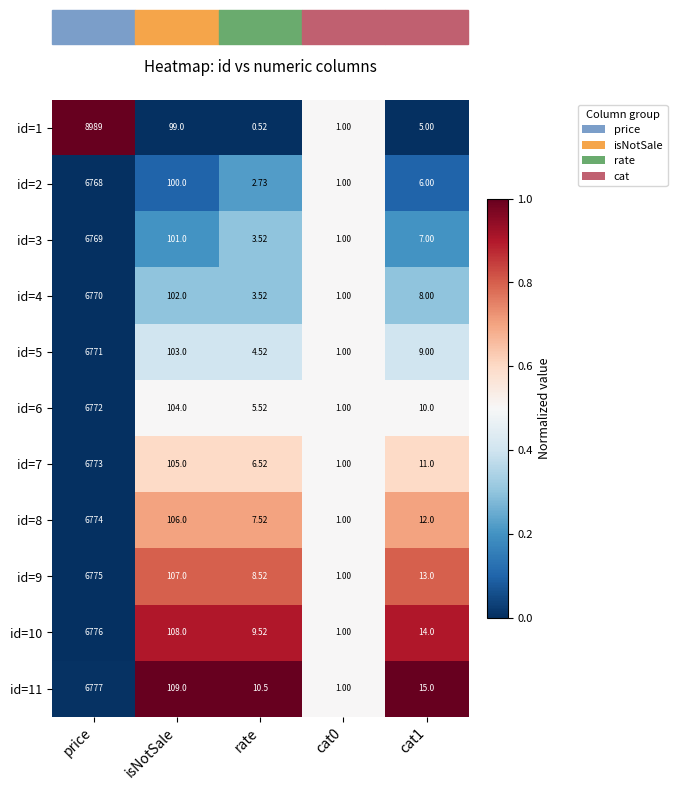

How many categories are shown in the chart?

5